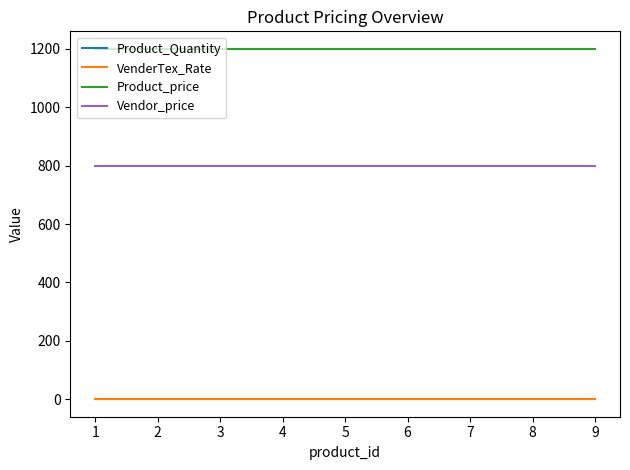

True or false: Product_Quantity and Product_price intersect in this chart.

False